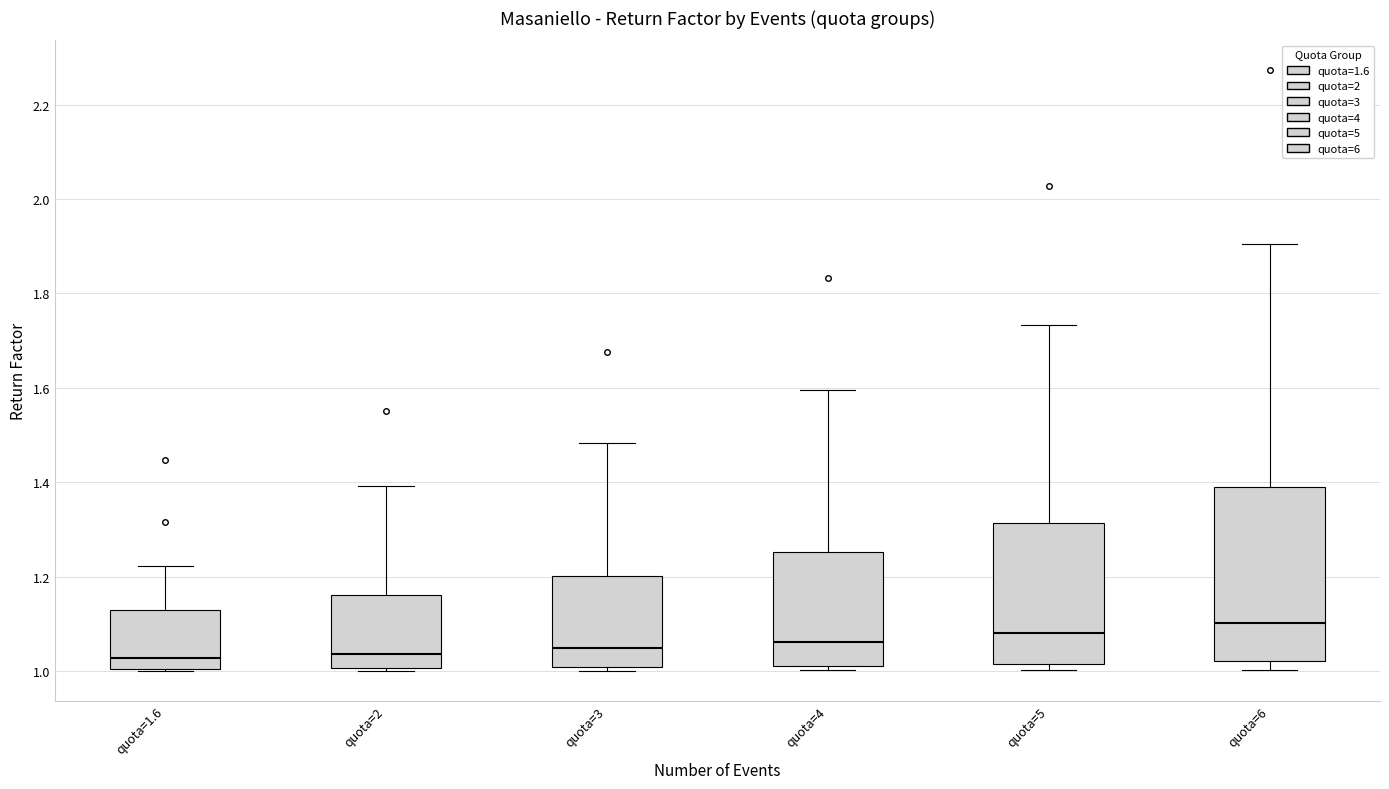

Which box is the tallest, from its lower edge to its upper edge?

quota=6